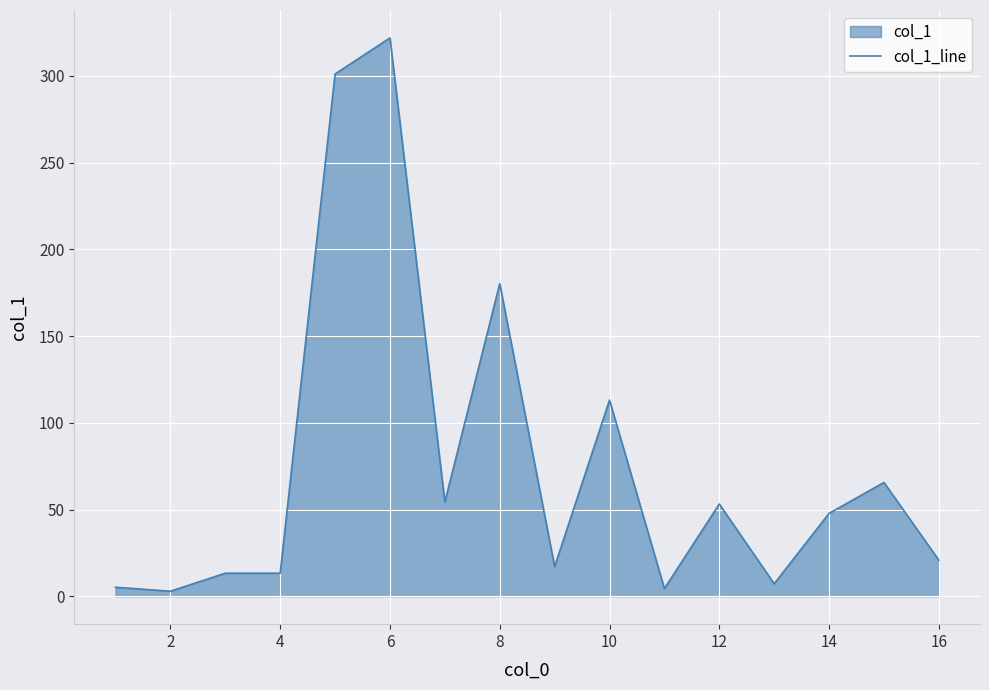

True or false: the data shows 108.7 at 14.

False